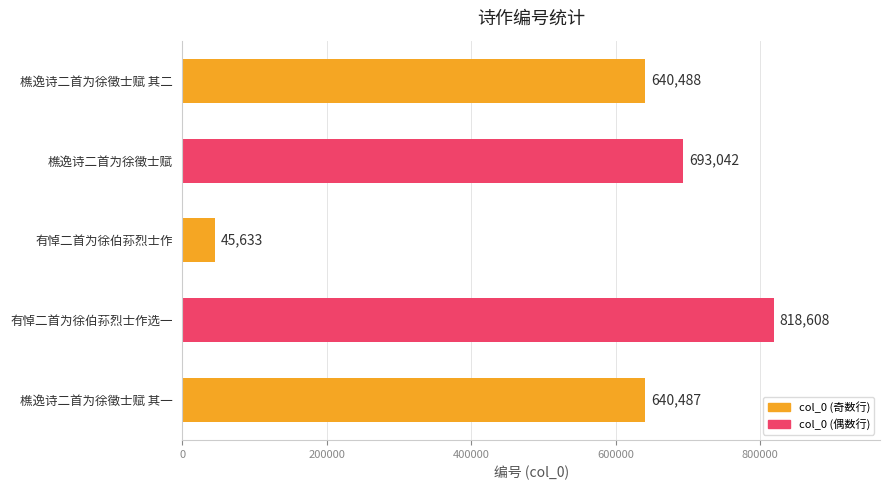

Which has a higher value, 樵逸诗二首为徐徵士赋 其一 or 有悼二首为徐伯荪烈士作选一?

有悼二首为徐伯荪烈士作选一